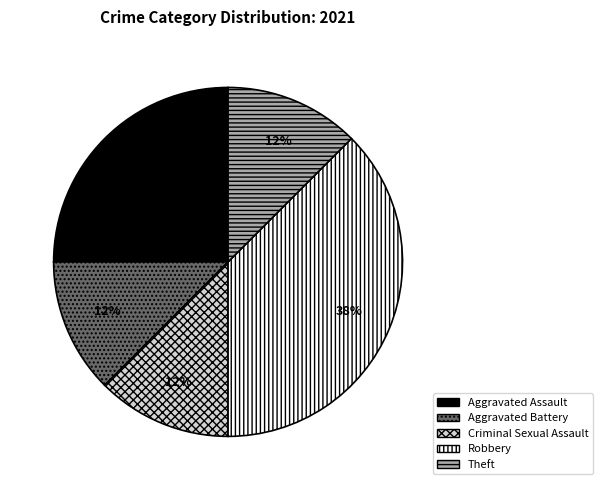

To the nearest percent, what is the average slice percentage?

20%